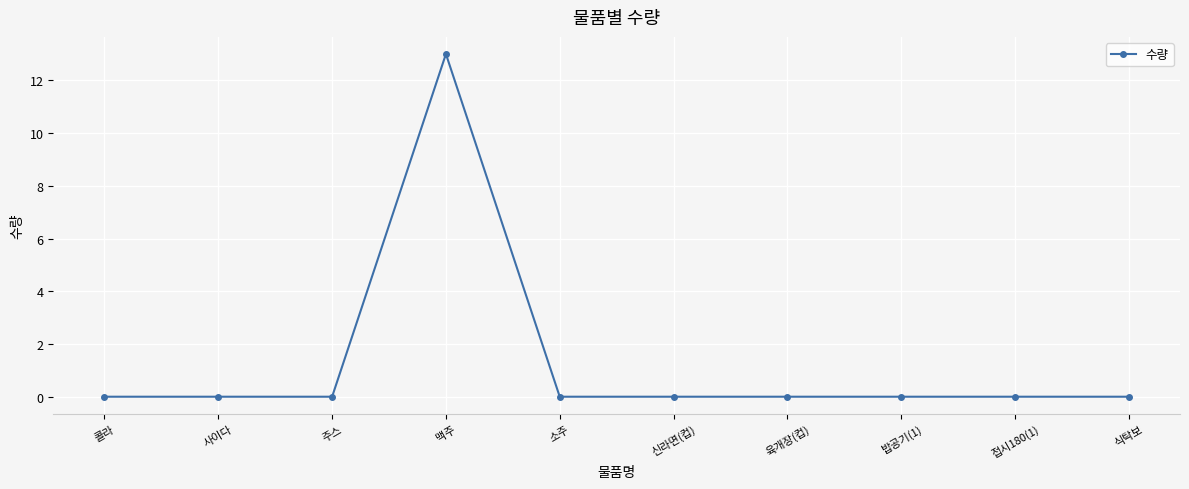

How many lines are shown in the chart?

1